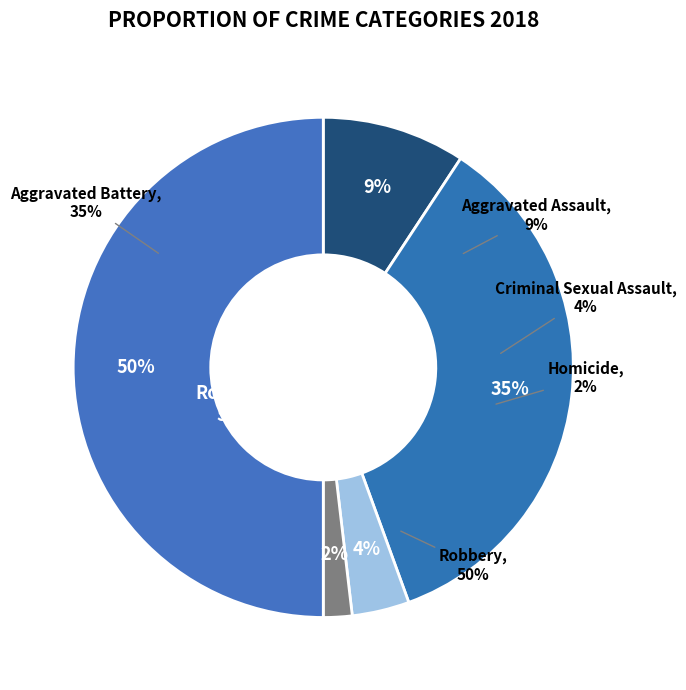

To the nearest percent, what is the combined percentage of Homicide and Criminal Sexual Assault?

6%